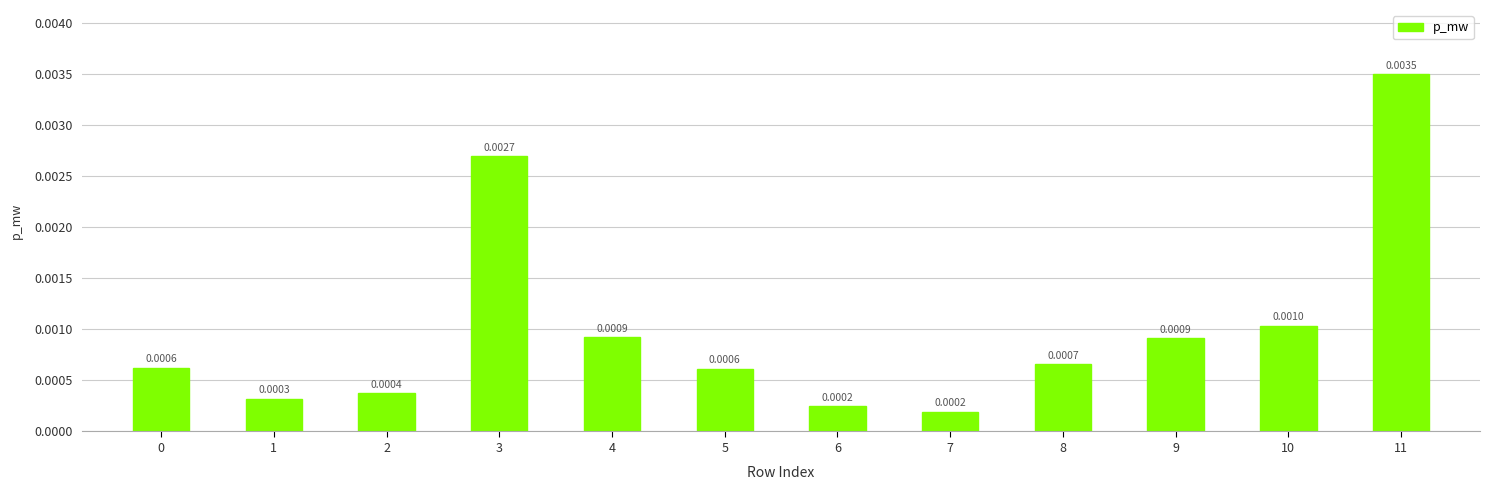

Does the chart contain stacked bars?

No